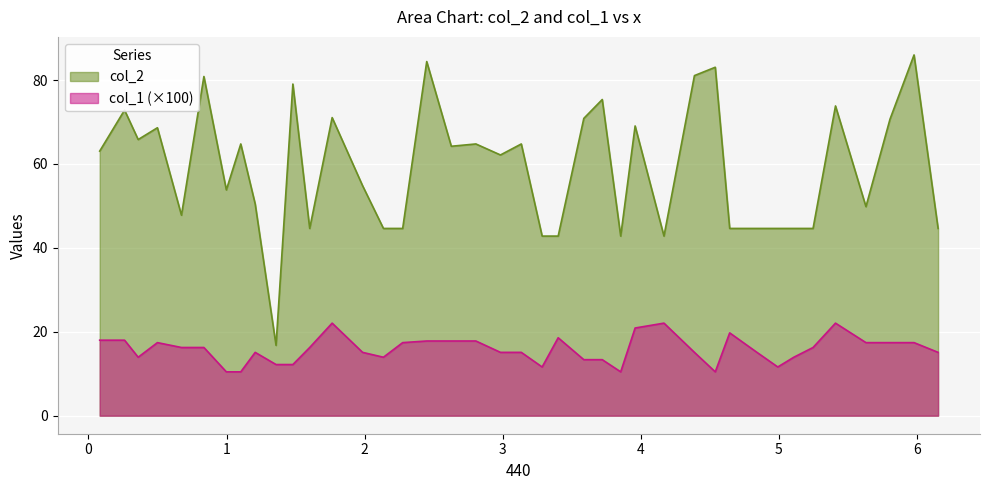

What is the difference between the maximum and minimum values in the col_2 series?

69.2